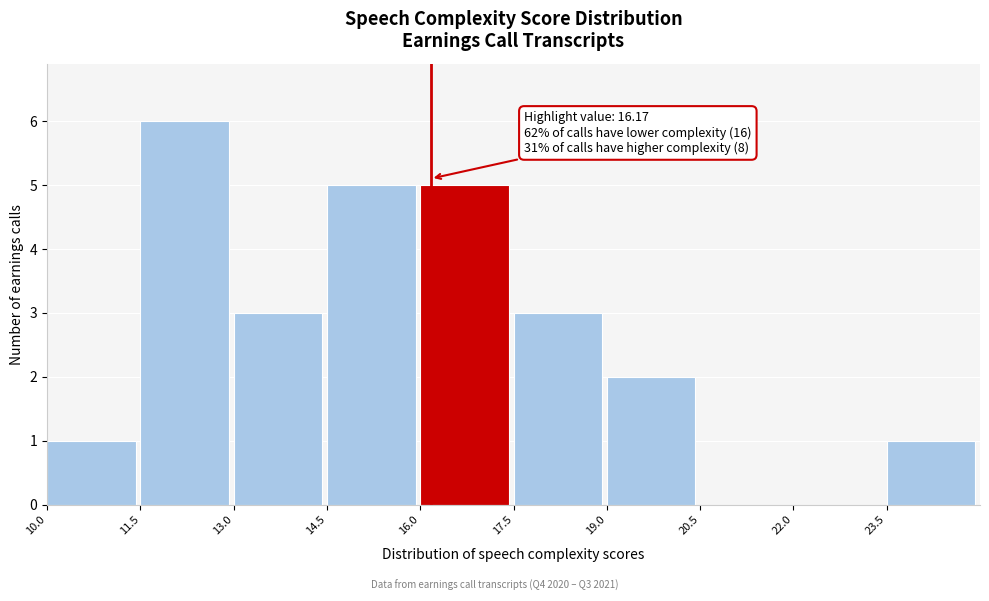

Over which range of the x-axis is the bar tallest?

11.5 to 13.0